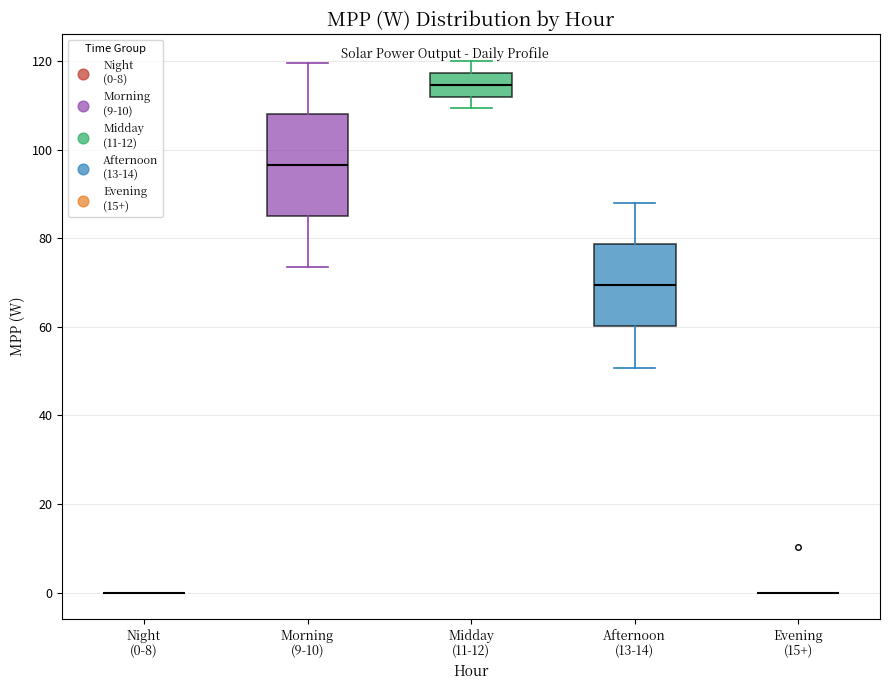

Reading left to right, read every box against the y-axis: the position of its median line, the range the box covers, and the ends of its whiskers. The values are not printed on the chart, so give them approximately, as read against the axis.

Night (0-8): box collapsed to a line at 0, whiskers 0 to 0
Morning (9-10): median 96, box 86 to 108, whiskers 74 to 120
Midday (11-12): median 114, box 112 to 118, whiskers 110 to 120
Afternoon (13-14): median 70, box 60 to 78, whiskers 50 to 88
Evening (15+): box collapsed to a line at 0, whiskers 0 to 0